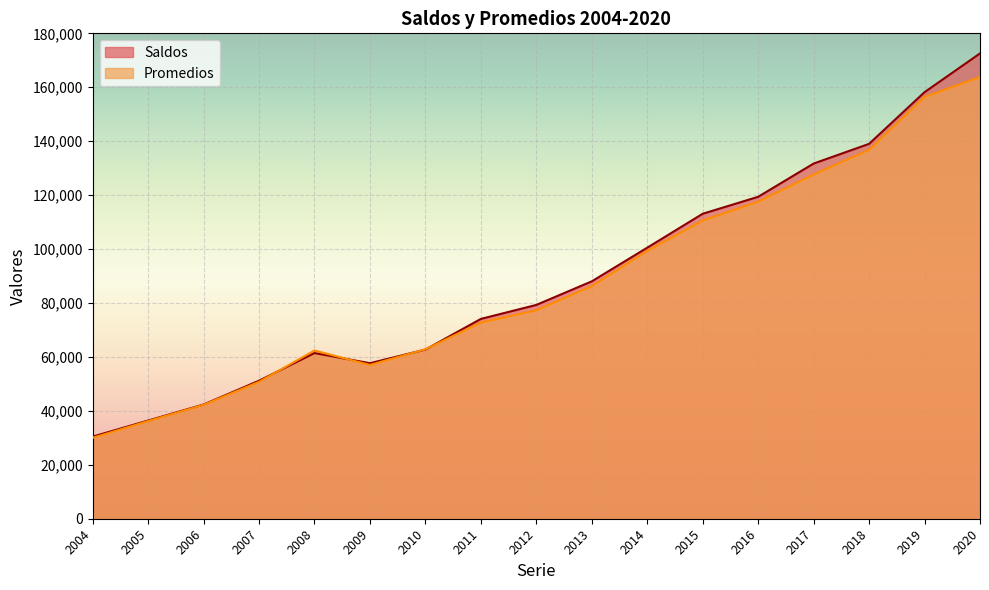

Between which two adjacent categories do Promedios and Saldos first intersect?

2007 and 2008